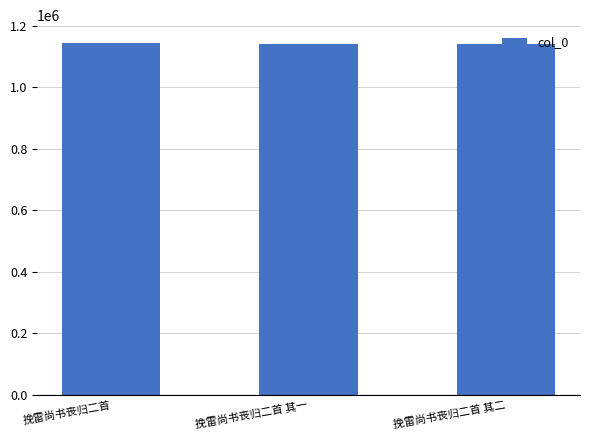

The value at 挽雷尚书丧归二首 is 687528. True or false?

False